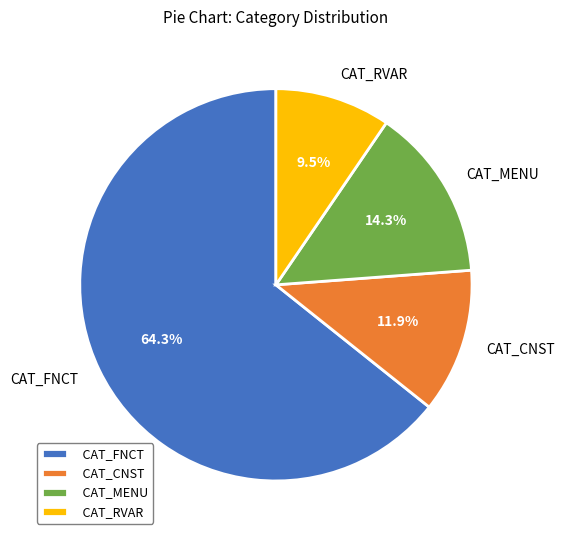

Which slice represents more than half of the pie?

CAT_FNCT